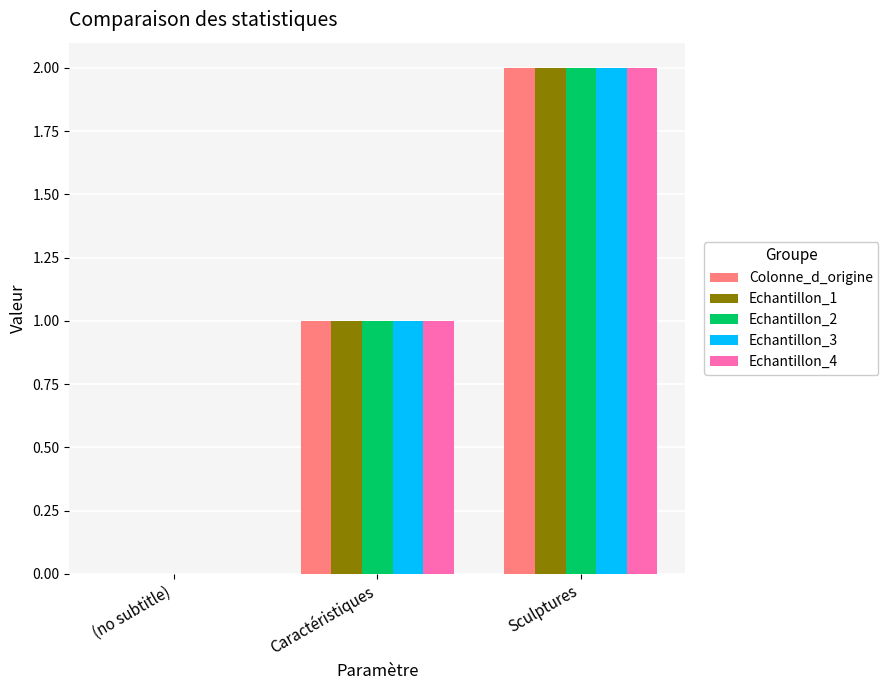

Which category has the highest value across all series?

Sculptures